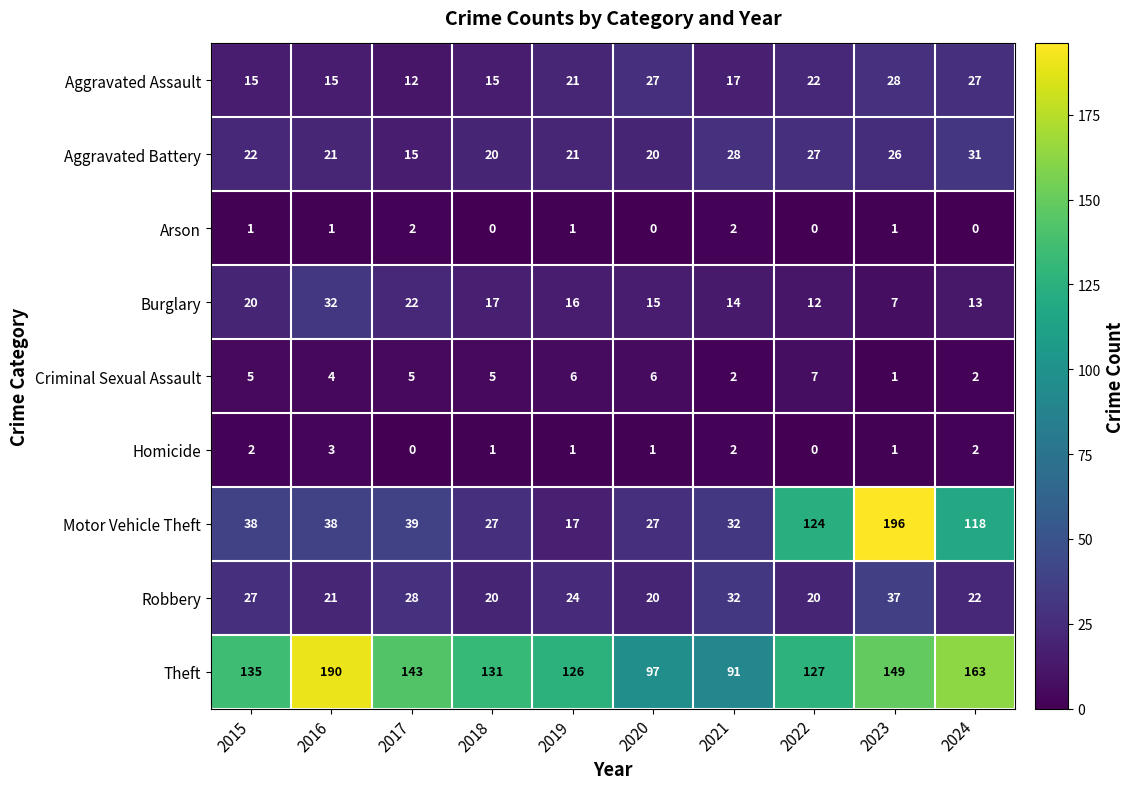

At which category does the chart reach its peak across all series?

2023